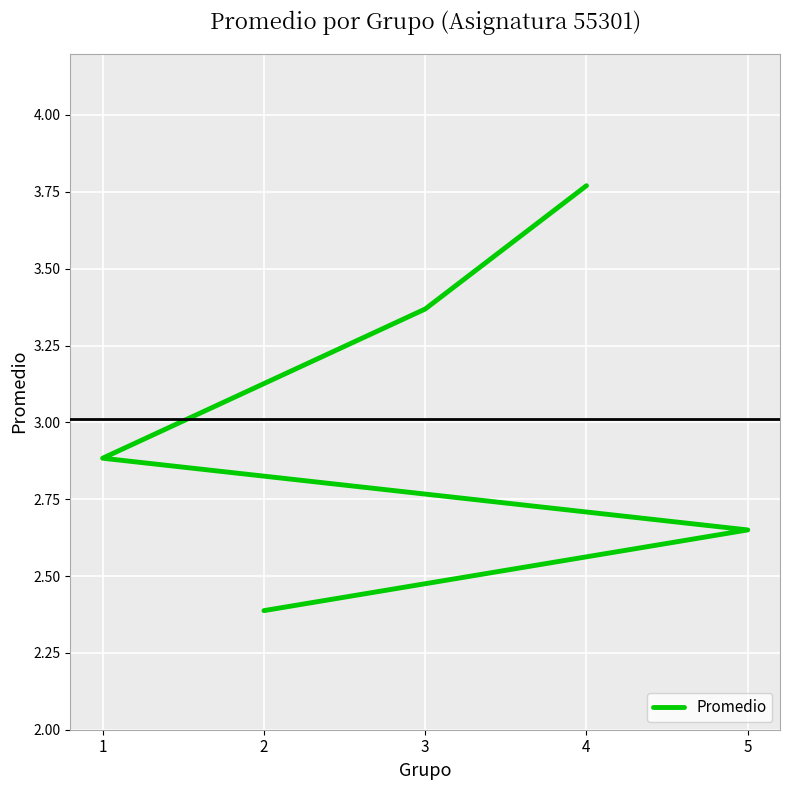

Which has a higher value, 4 or 3?

4